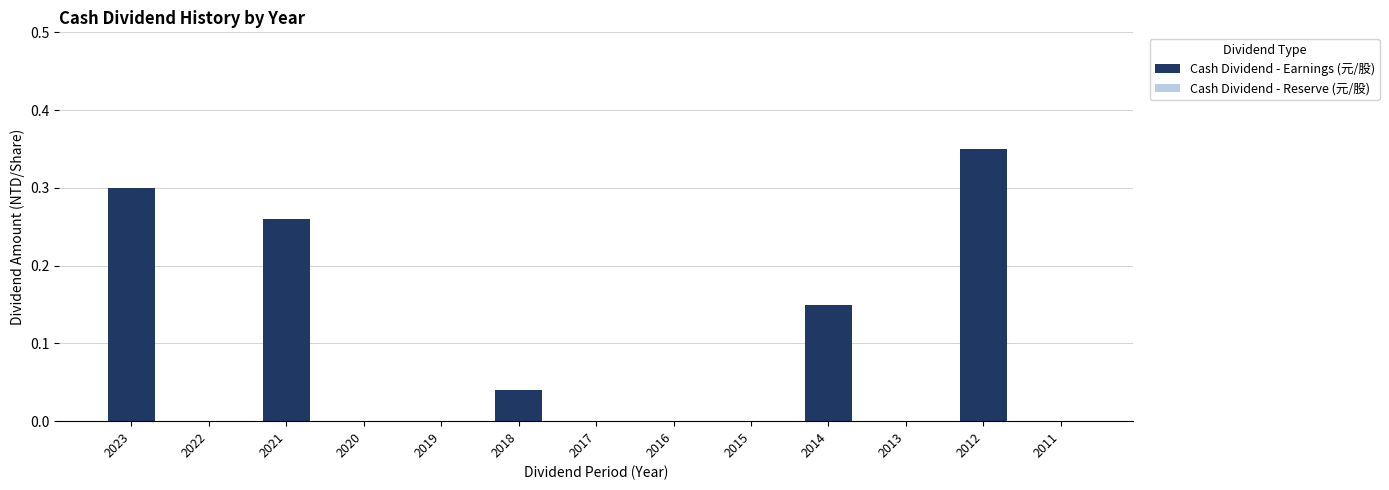

What is the sum of all values?

1.1